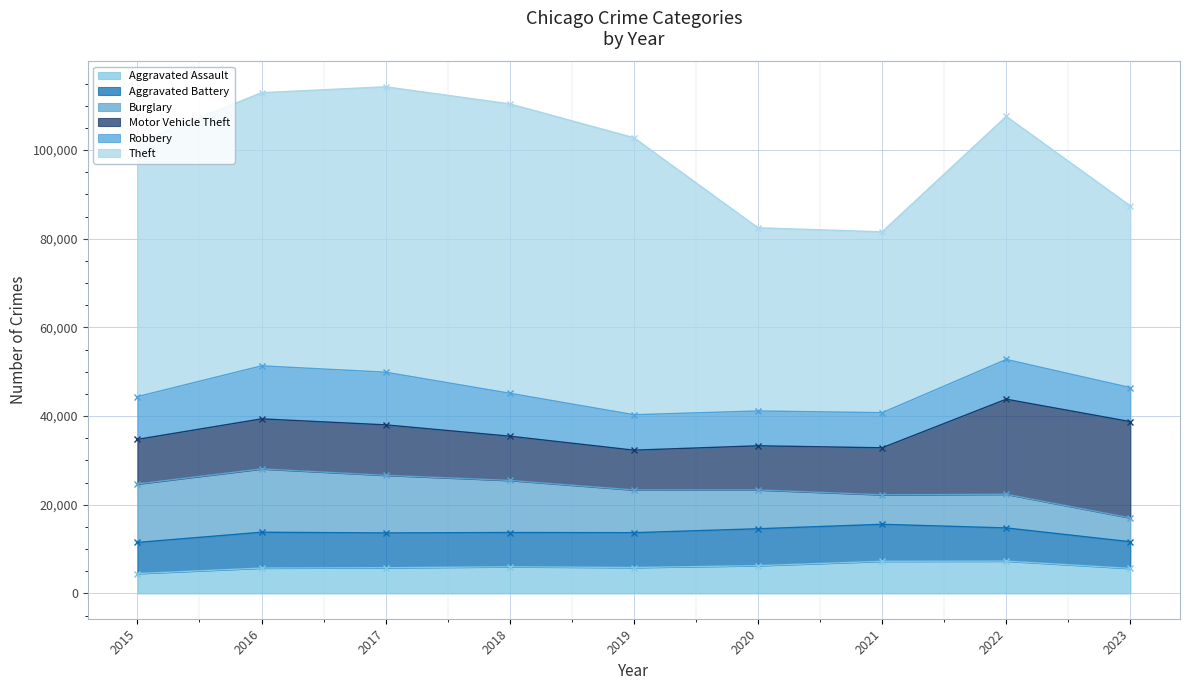

How many interior local valleys does the Motor Vehicle Theft series have?

1